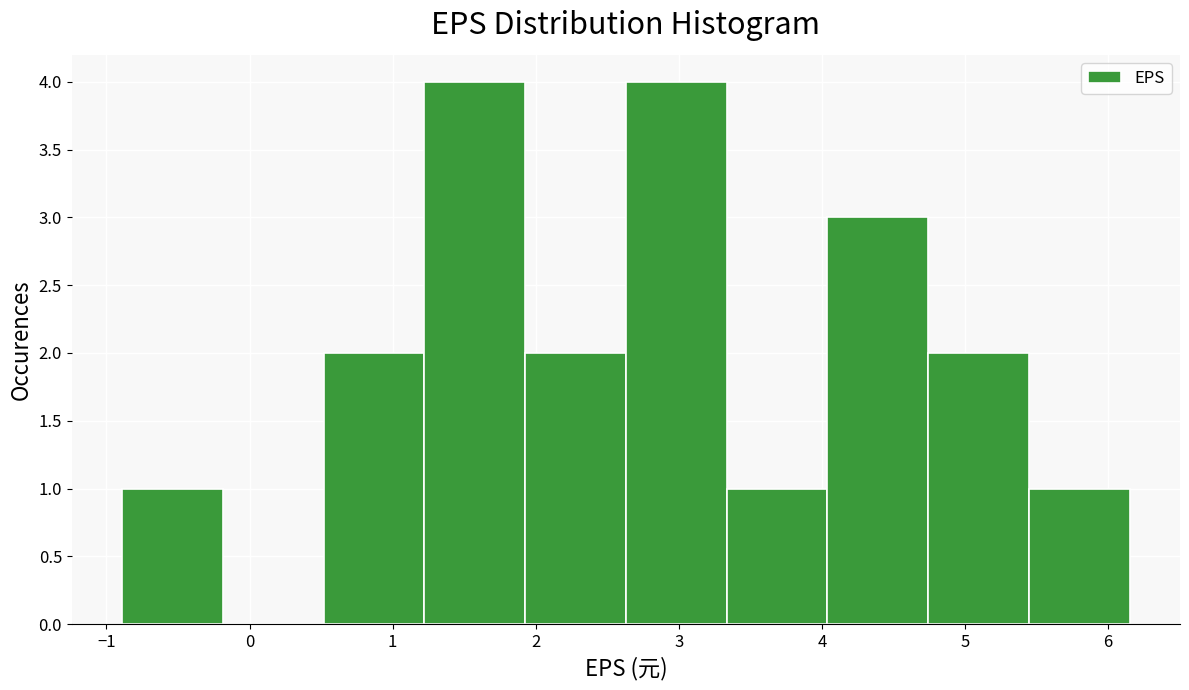

Reading left to right, transcribe this chart: for each bar, give the range it covers on the x-axis and its height. Neither the bar edges nor the heights are printed on the chart, so give them approximately, as read against the axes.

-0.9 to -0.2: 1
-0.2 to 0.5: 0
0.5 to 1.2: 2
1.2 to 1.9: 4
1.9 to 2.6: 2
2.6 to 3.3: 4
3.3 to 4.0: 1
4.0 to 4.7: 3
4.7 to 5.4: 2
5.4 to 6.2: 1